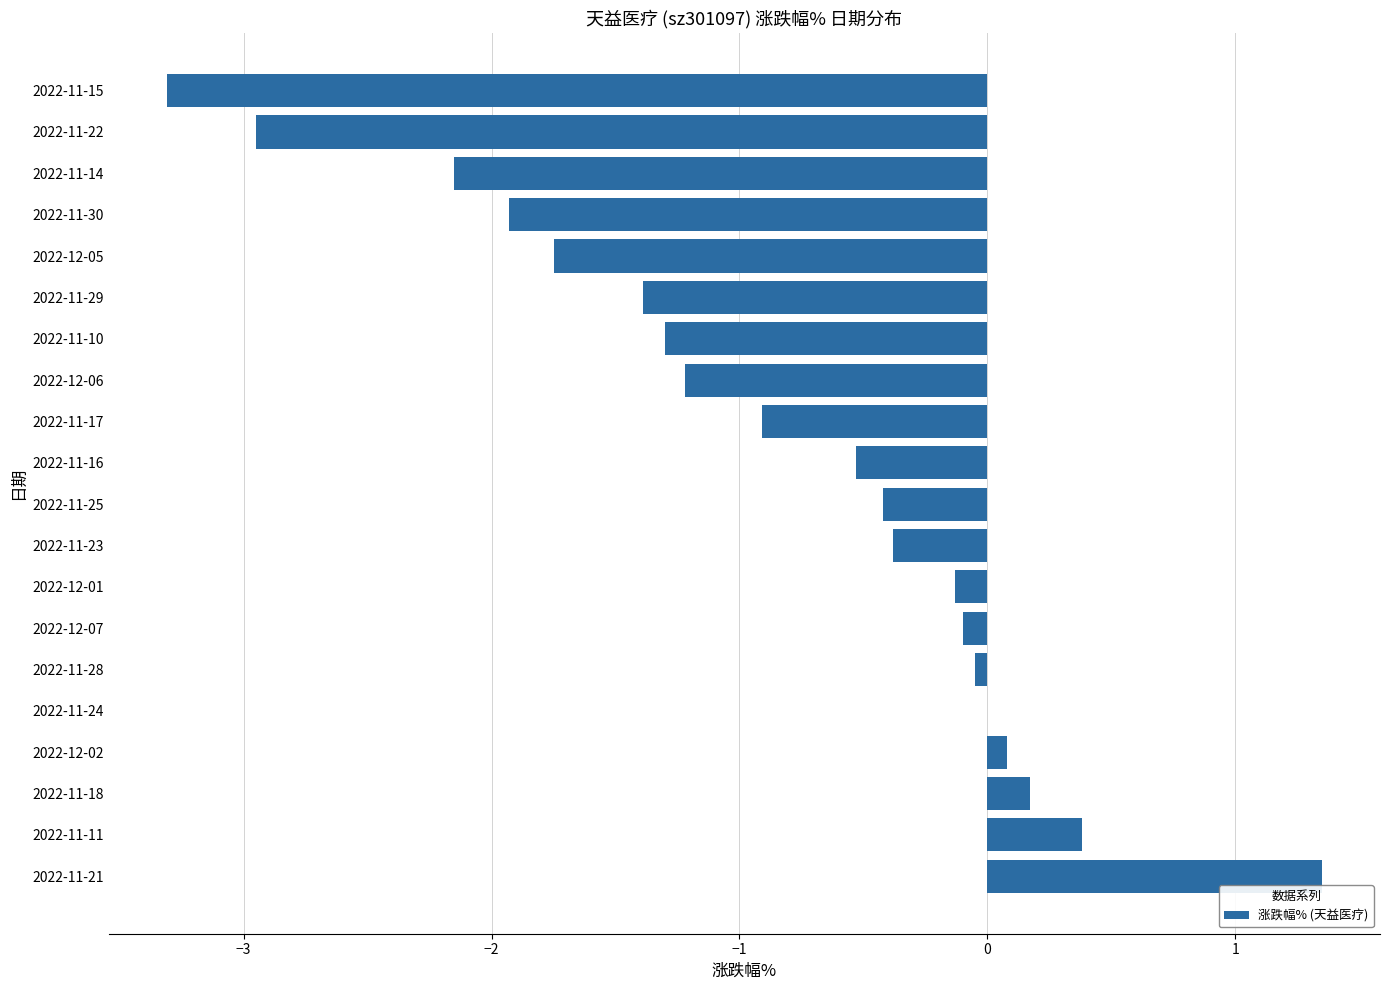

What is the sum of all values?

-16.5